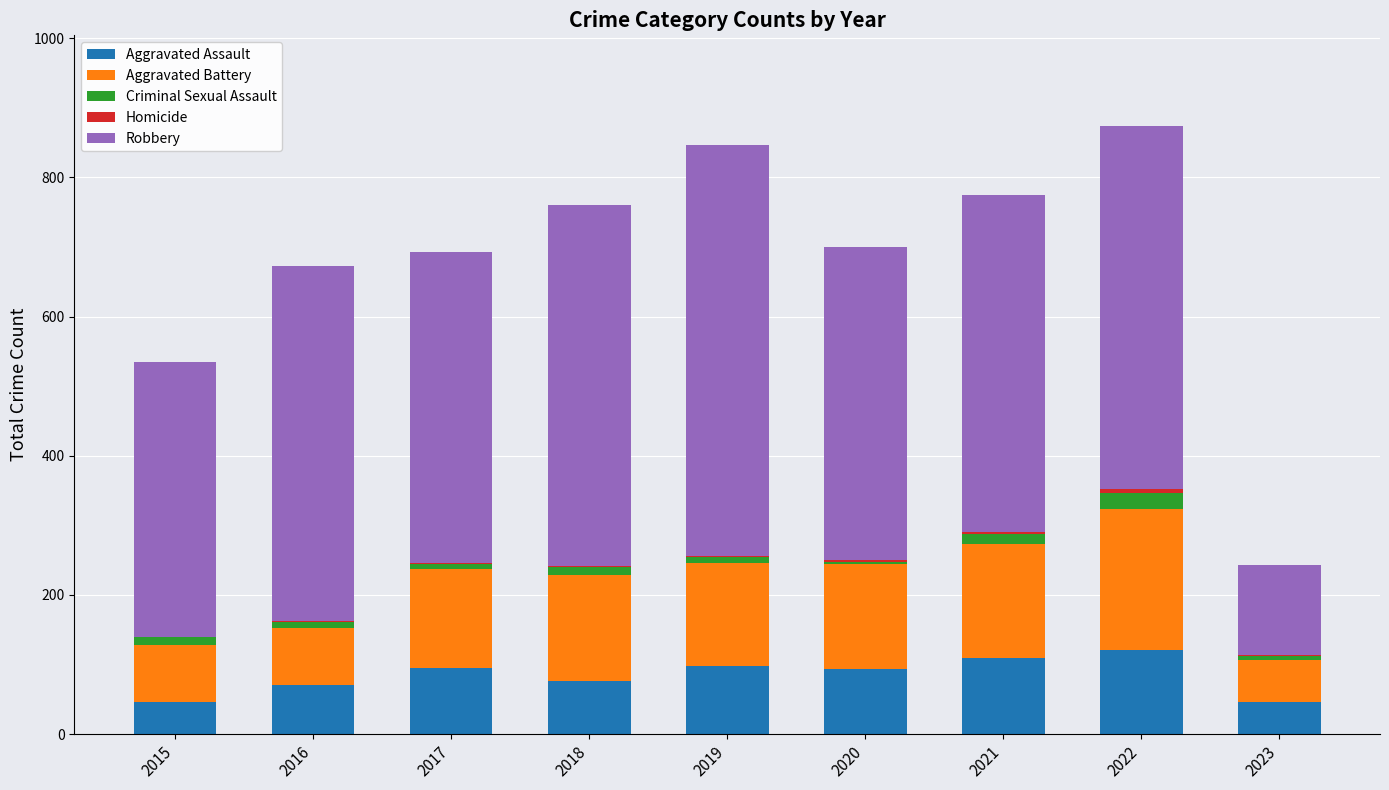

Does the chart contain stacked bars?

Yes